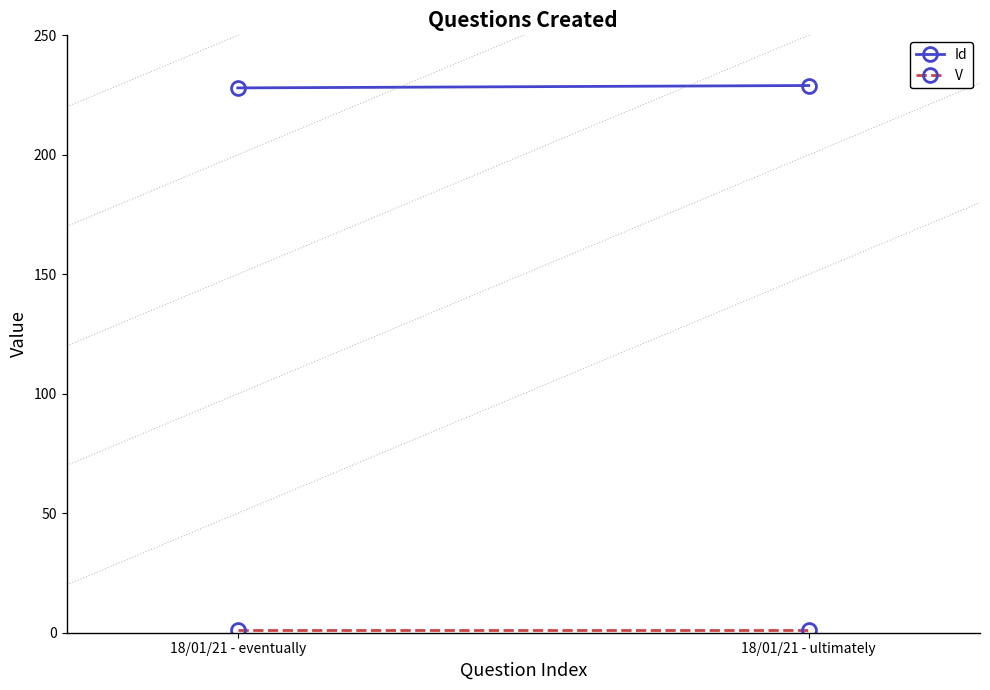

What is the sum of the Id values at 18/01/21 - eventually and 18/01/21 - ultimately?

457